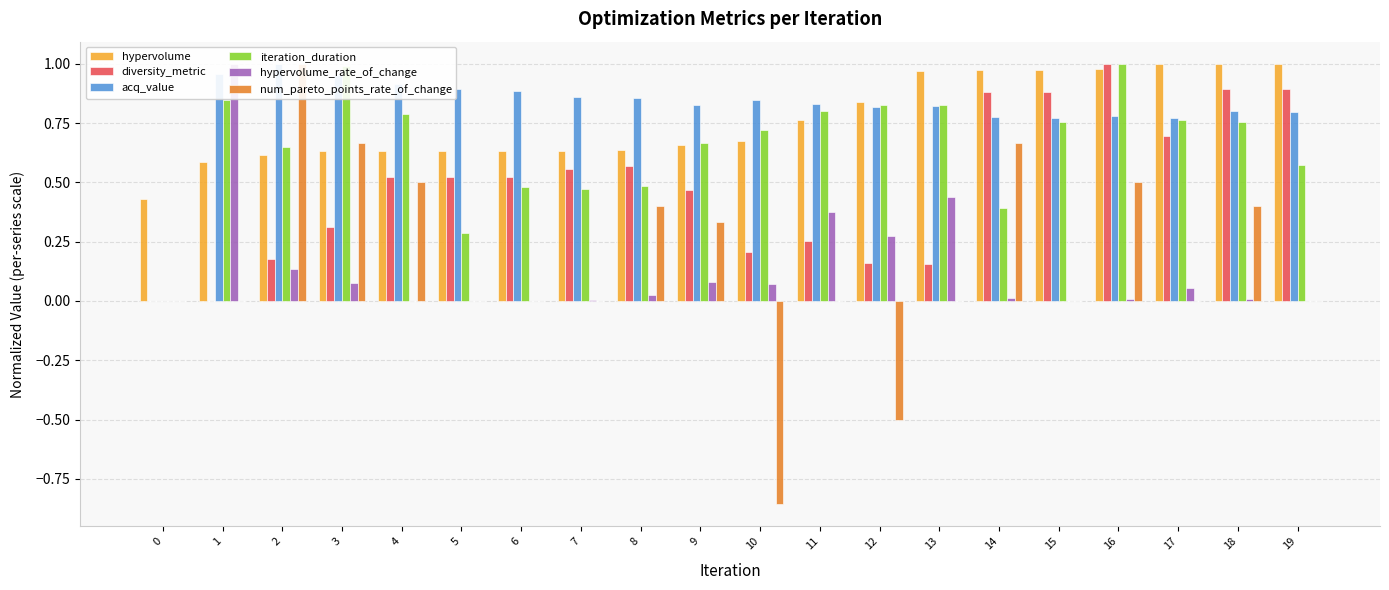

How many num_pareto_points_rate_of_change values are between 0 and 1?

18